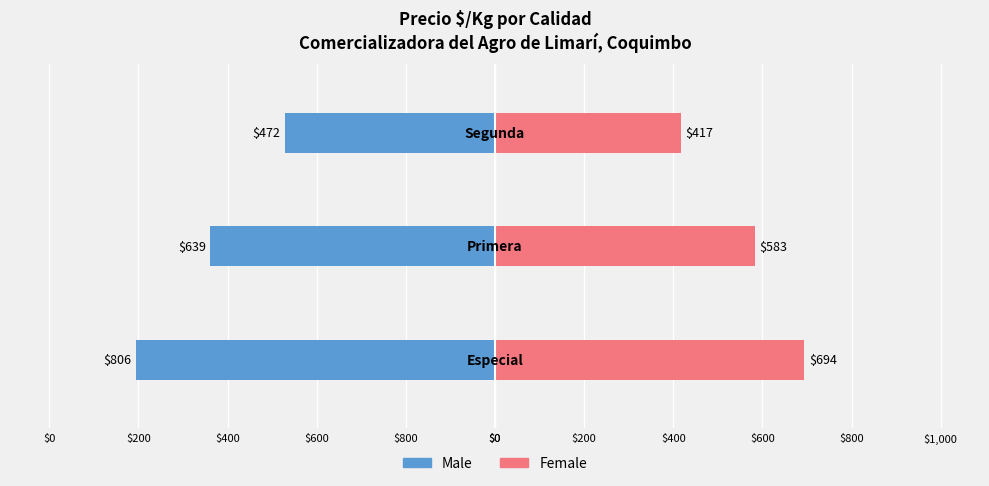

Which series has the widest spread of values?

Male